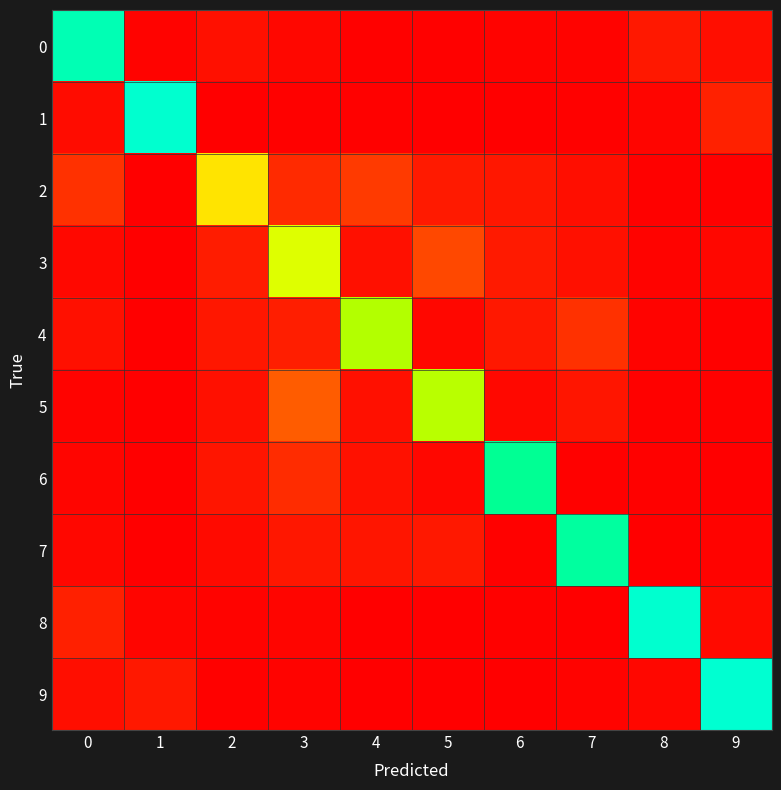

Reading left to right, extract all data points from this chart.

0: 0=0.8	1=0.0	2=0.0	3=0.0	4=0.0	5=0.0	6=0.0	7=0.0	8=0.1	9=0.0
1: 0=0.0	1=0.9	2=0.0	3=0.0	4=0.0	5=0.0	6=0.0	7=0.0	8=0.0	9=0.1
2: 0=0.1	1=0.0	2=0.5	3=0.1	4=0.1	5=0.1	6=0.1	7=0.0	8=0.0	9=0.0
3: 0=0.0	1=0.0	2=0.1	3=0.6	4=0.0	5=0.2	6=0.1	7=0.0	8=0.0	9=0.0
4: 0=0.0	1=0.0	2=0.1	3=0.1	4=0.6	5=0.0	6=0.1	7=0.1	8=0.0	9=0.0
5: 0=0.0	1=0.0	2=0.0	3=0.2	4=0.0	5=0.6	6=0.0	7=0.0	8=0.0	9=0.0
6: 0=0.0	1=0.0	2=0.0	3=0.1	4=0.0	5=0.0	6=0.8	7=0.0	8=0.0	9=0.0
7: 0=0.0	1=0.0	2=0.0	3=0.1	4=0.1	5=0.1	6=0.0	7=0.8	8=0.0	9=0.0
8: 0=0.1	1=0.0	2=0.0	3=0.0	4=0.0	5=0.0	6=0.0	7=0.0	8=0.9	9=0.0
9: 0=0.0	1=0.1	2=0.0	3=0.0	4=0.0	5=0.0	6=0.0	7=0.0	8=0.0	9=0.9